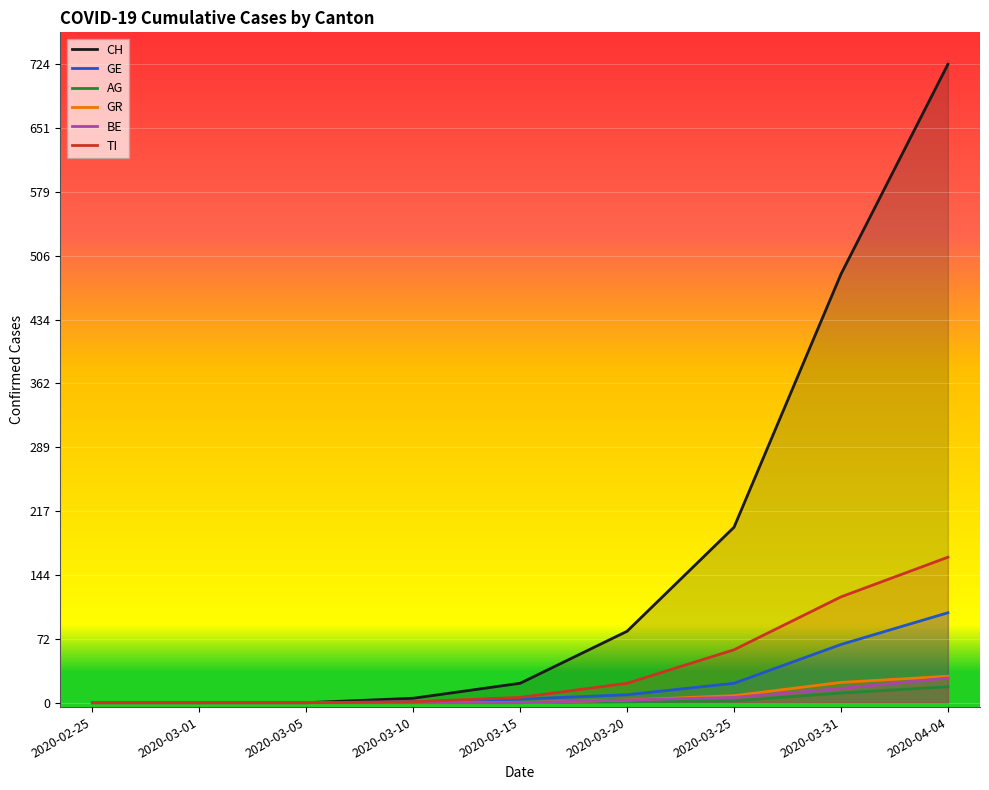

Which series has the largest range (max minus min)?

CH